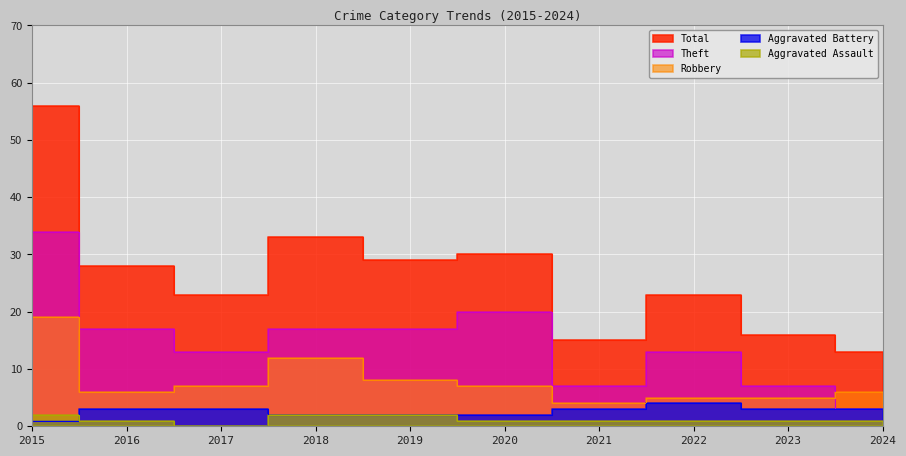

What is the sum of all Theft values?

148